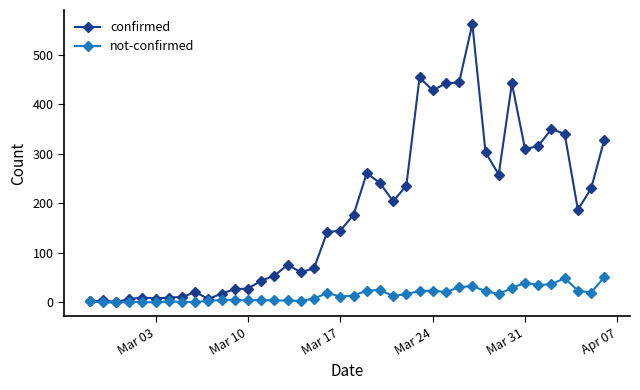

Which series has the largest total across all categories?

confirmed